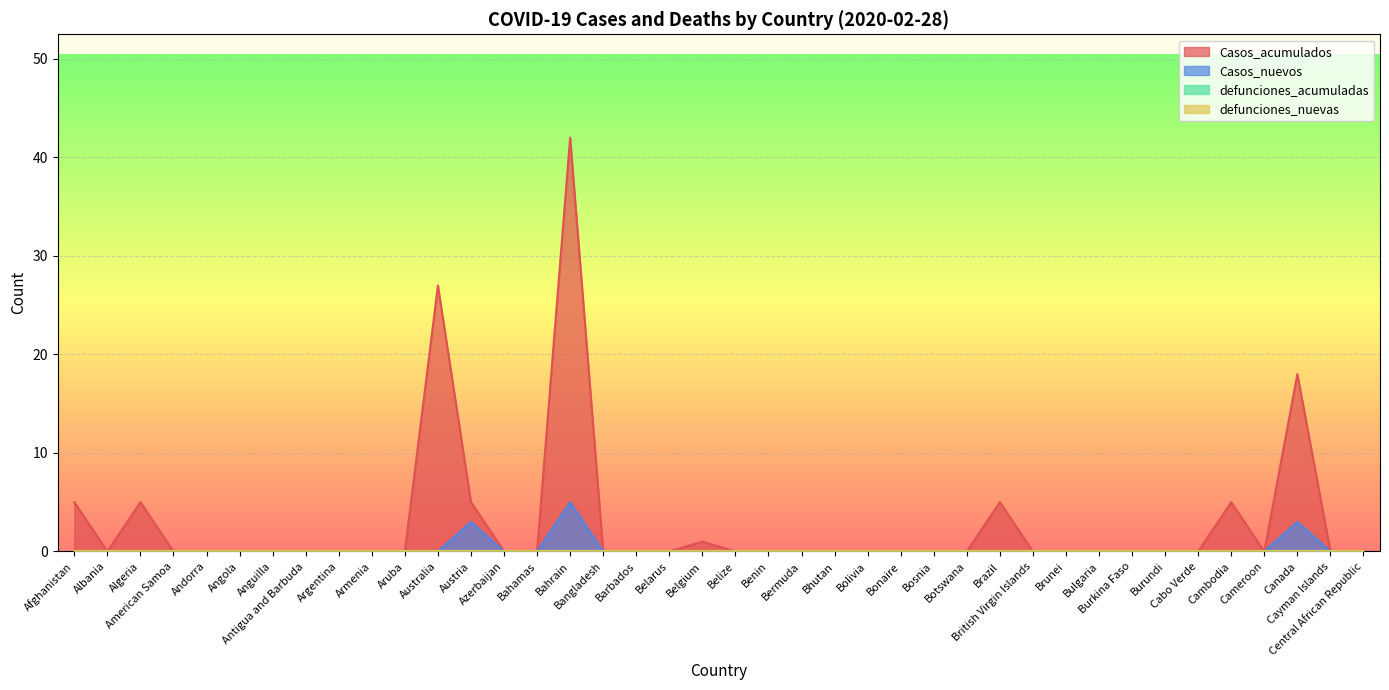

How many lines are shown in the chart?

4